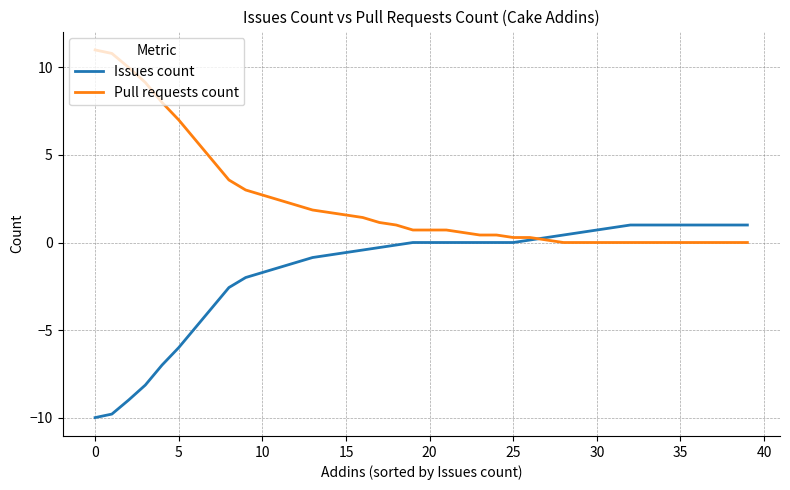

What is the maximum value shown in the chart?

11.0